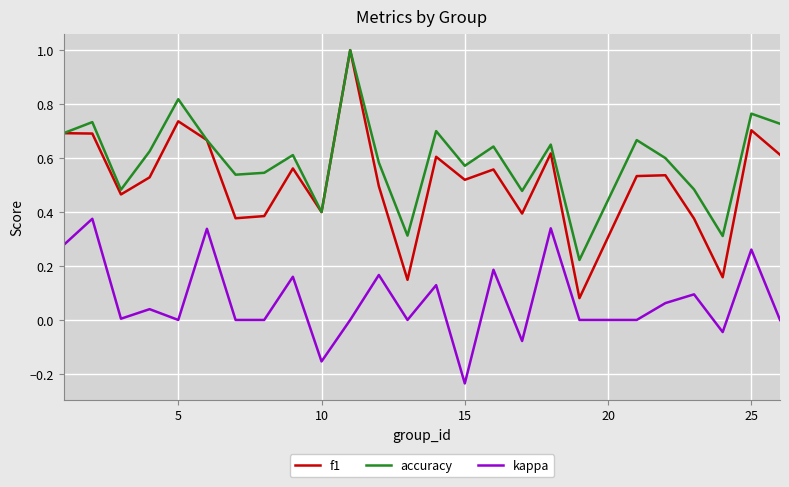

List the series in order of their overall mean, highest first.

accuracy, f1, kappa